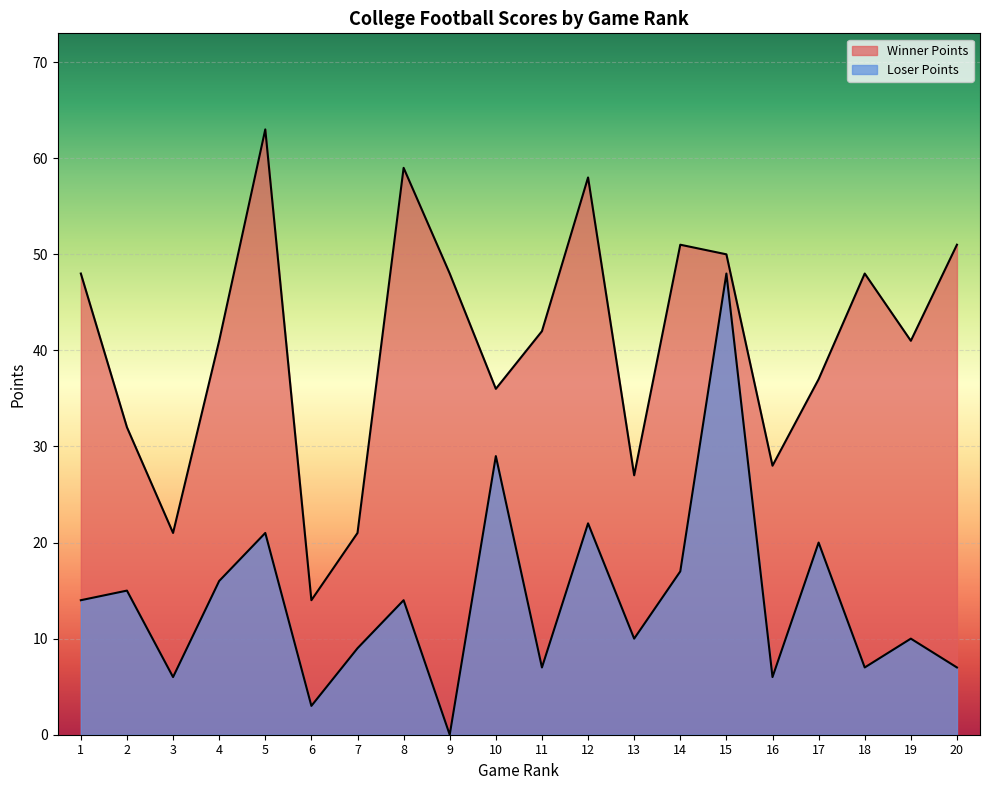

Rank the series by their maximum value, from highest to lowest.

Winner Points, Loser Points